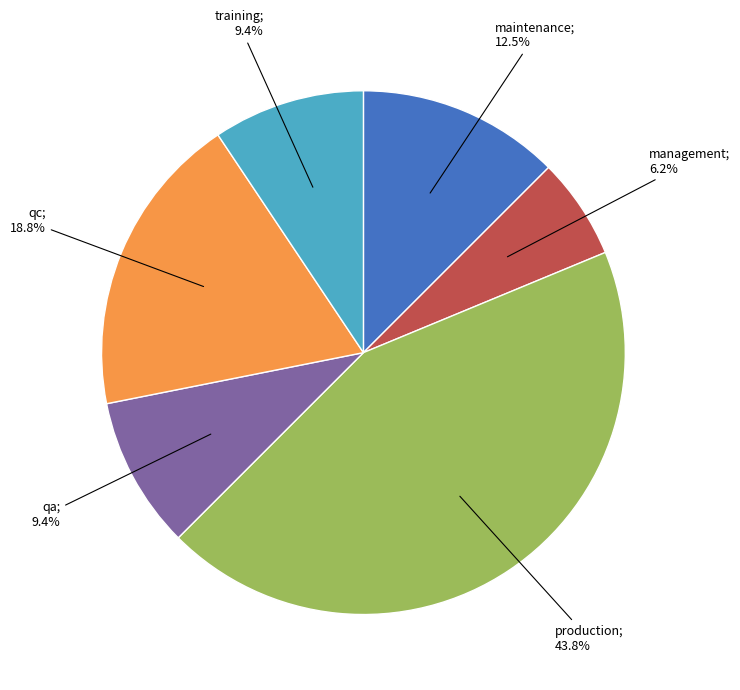

Is there a majority slice in this chart?

No